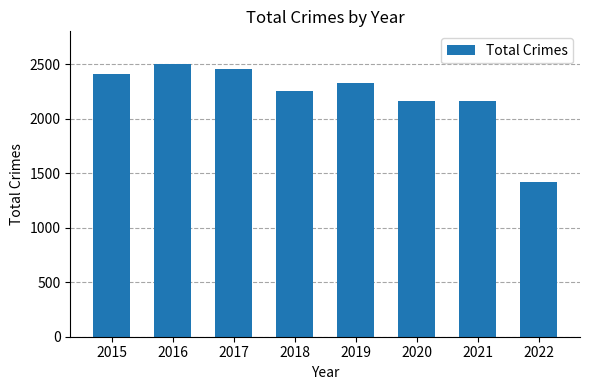

How many bars are there in total?

8